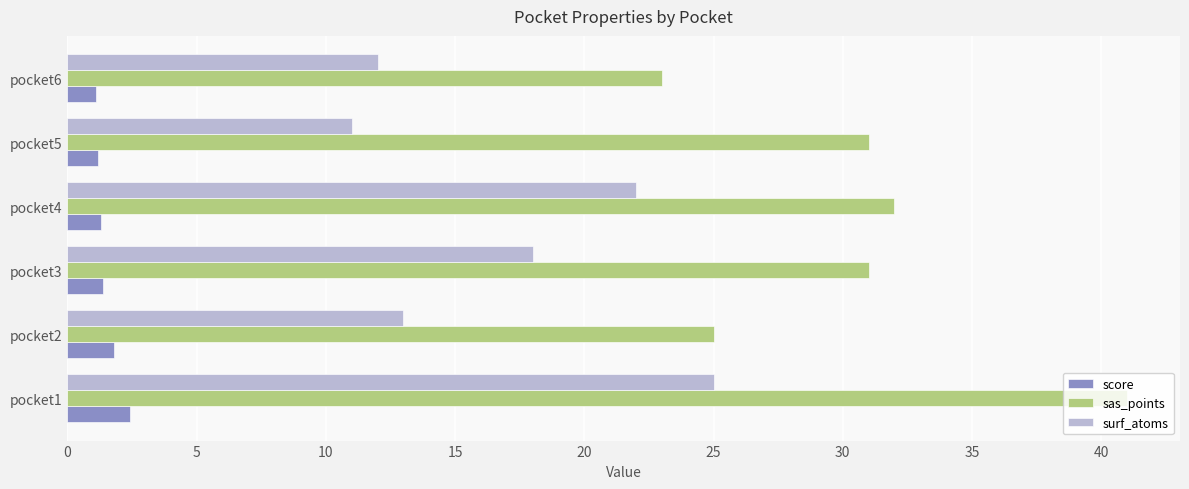

Is it true that sas_points equals 7.1 at pocket2?

False